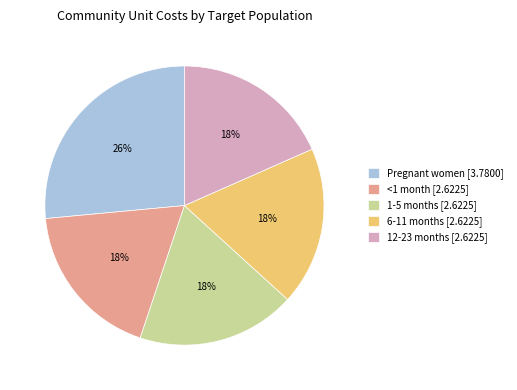

Which category has the biggest portion of the pie?

Pregnant women